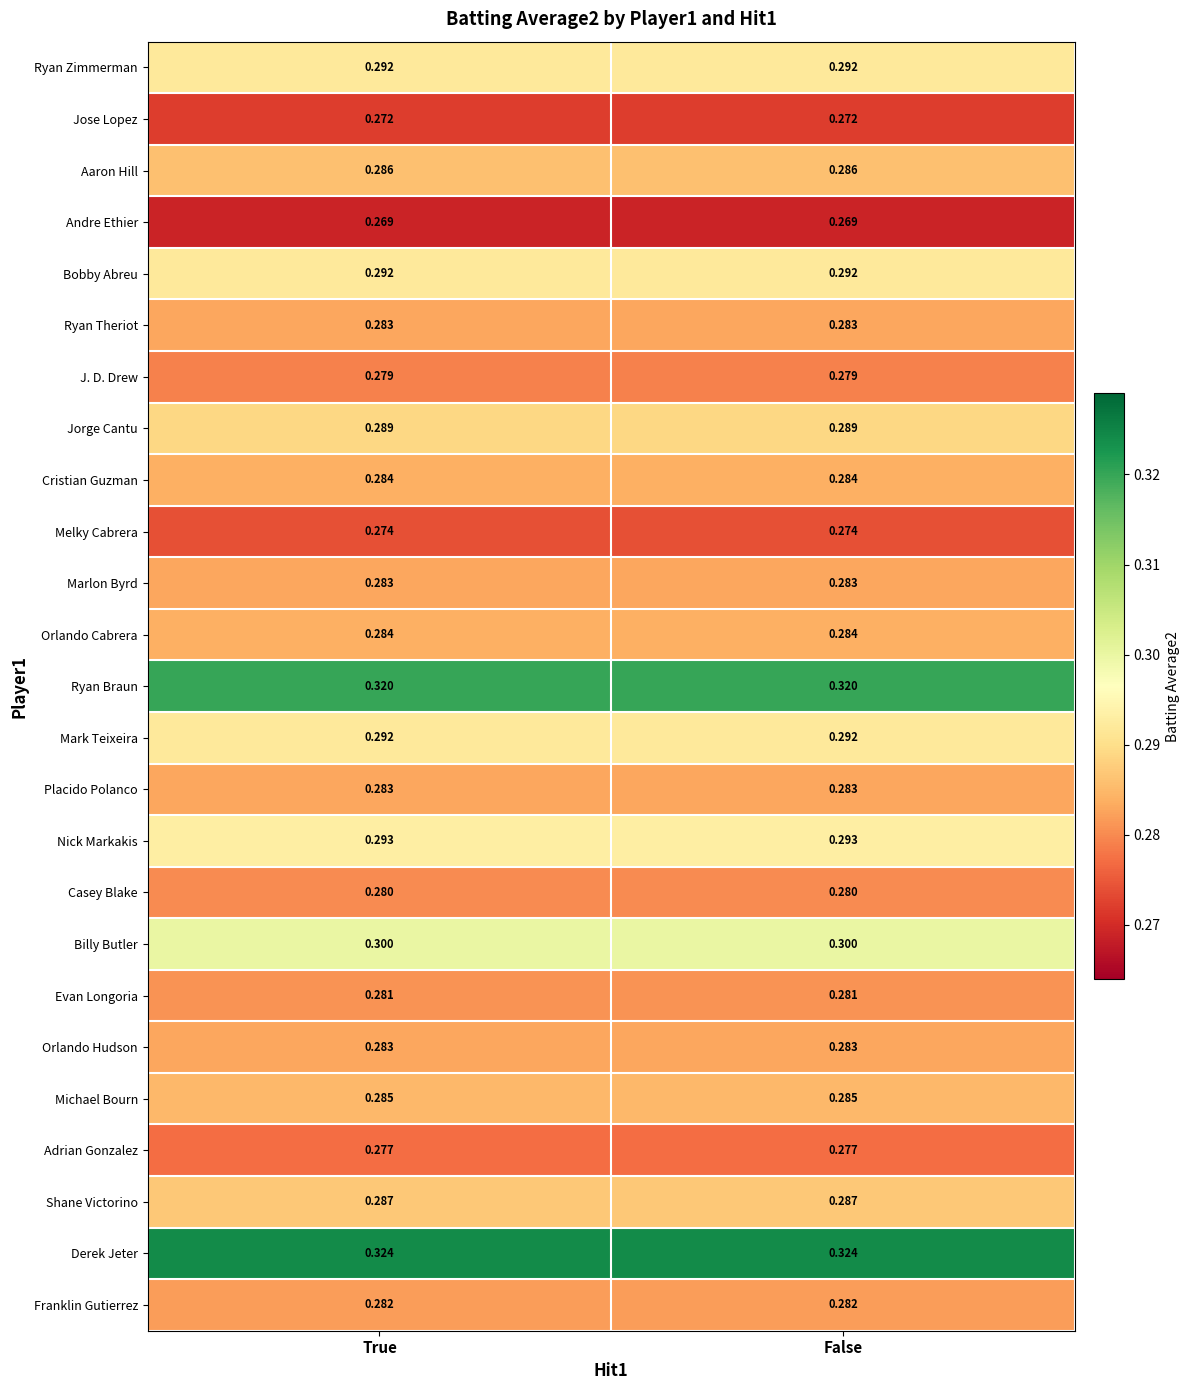

Which series has the largest total across all categories?

Derek Jeter